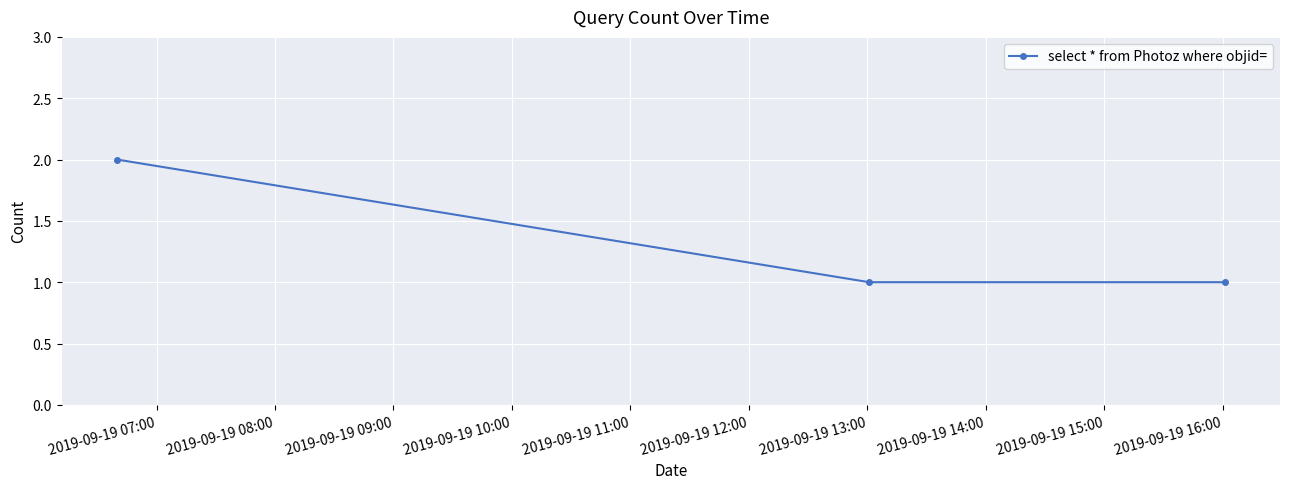

What is the value of the 3rd point from the left?

1